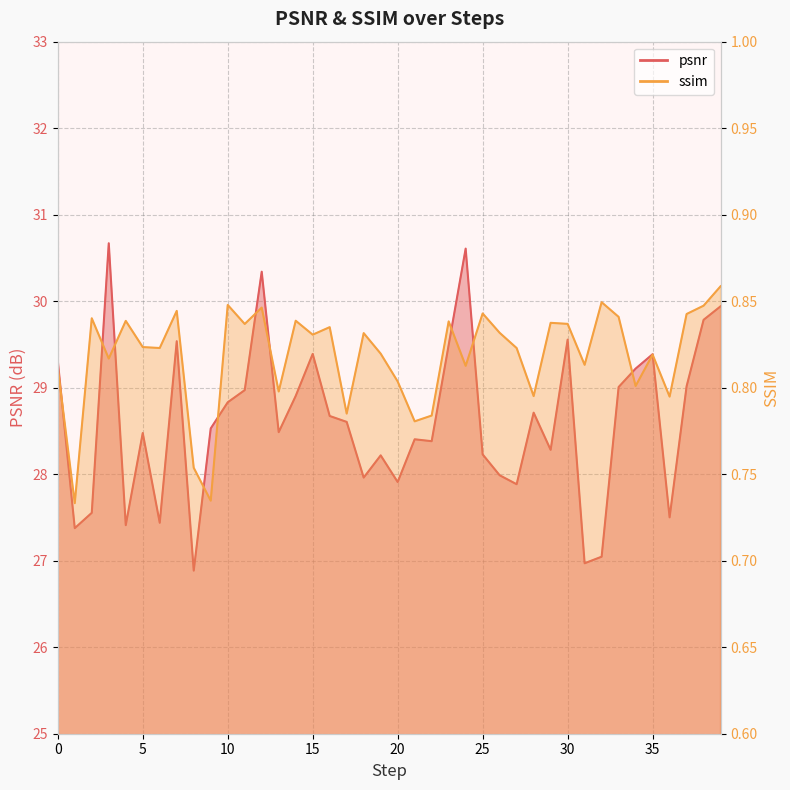

What is the difference between the maximum and minimum values in the ssim series?

0.1